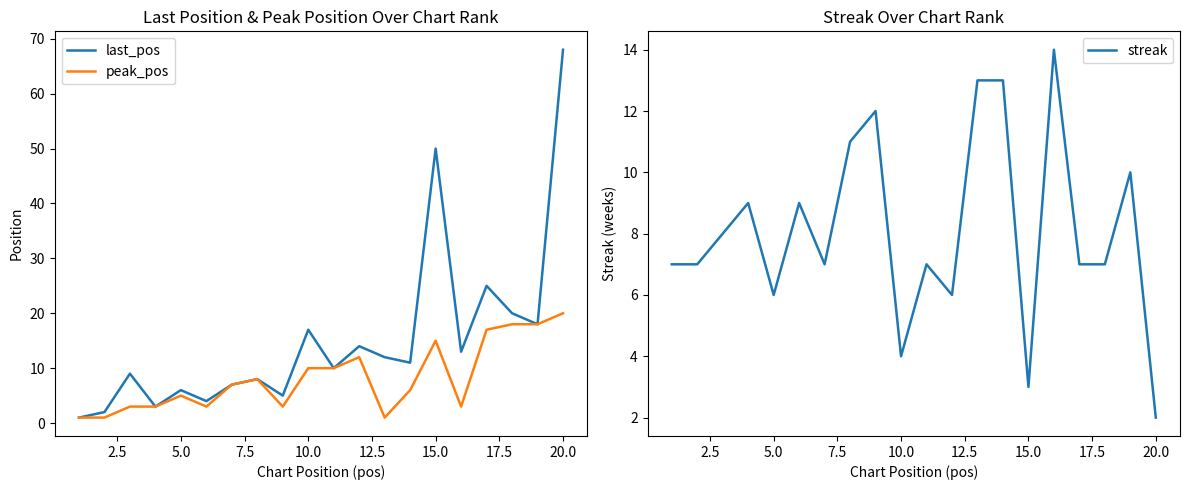

List the series in order of their peak value, highest first.

last_pos, peak_pos, streak